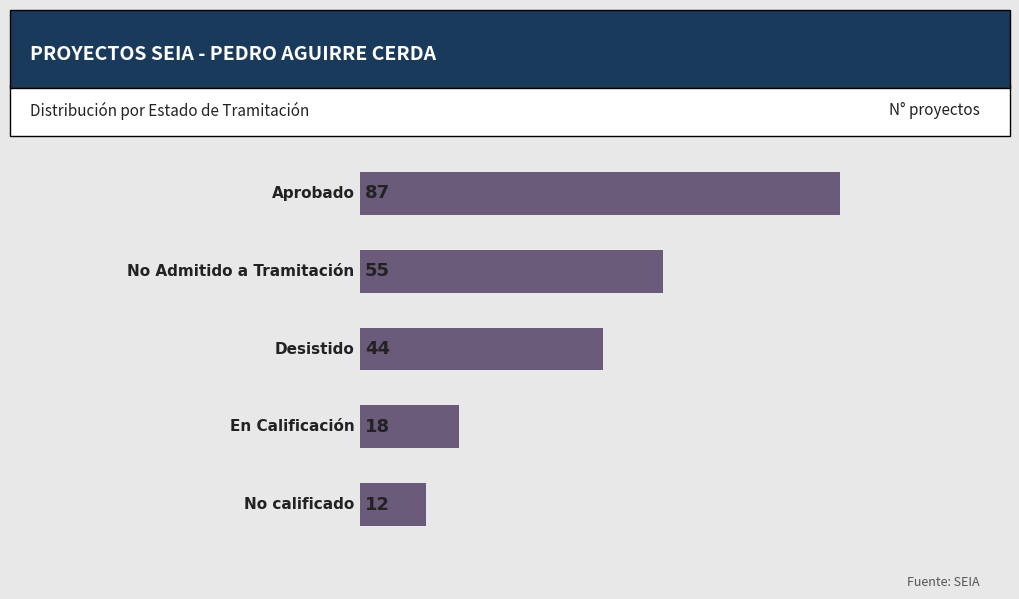

What is the value of the 1st bar from the top?

87